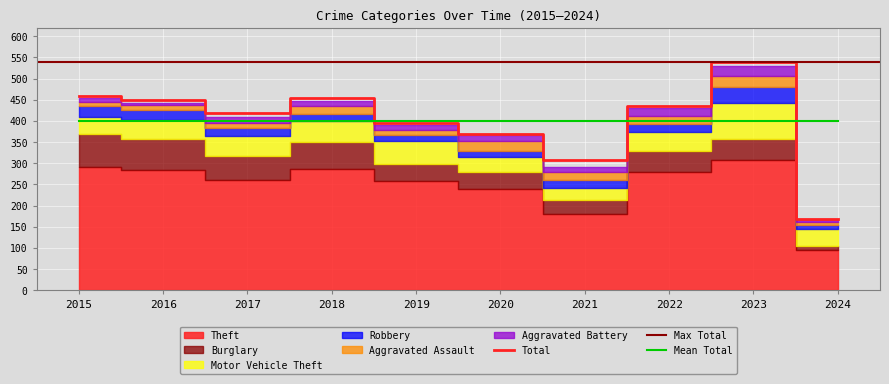

What is the value of the Burglary point at the 3rd from the left?

56